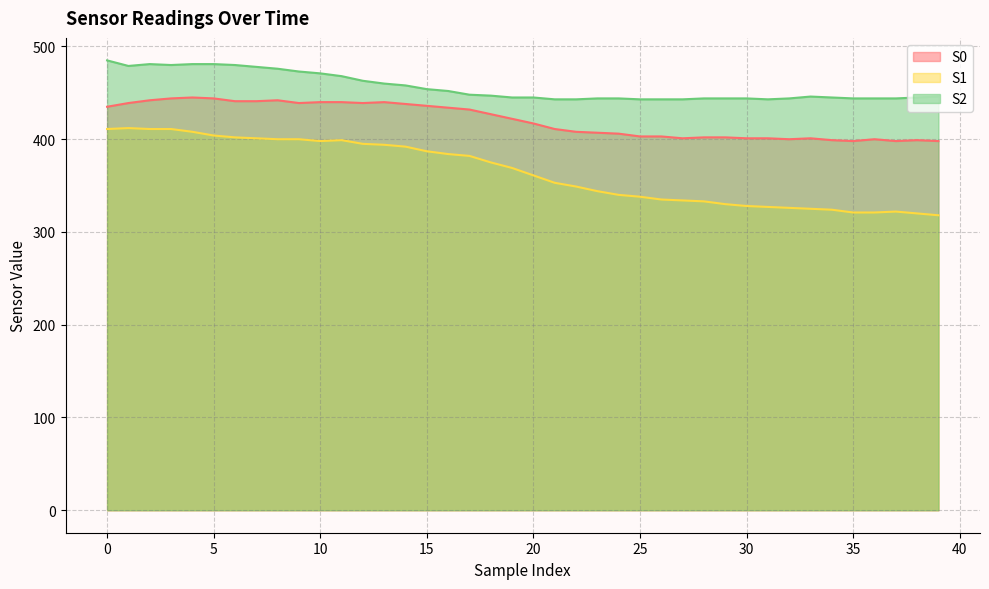

What is the difference between the highest and lowest values at 12?

68